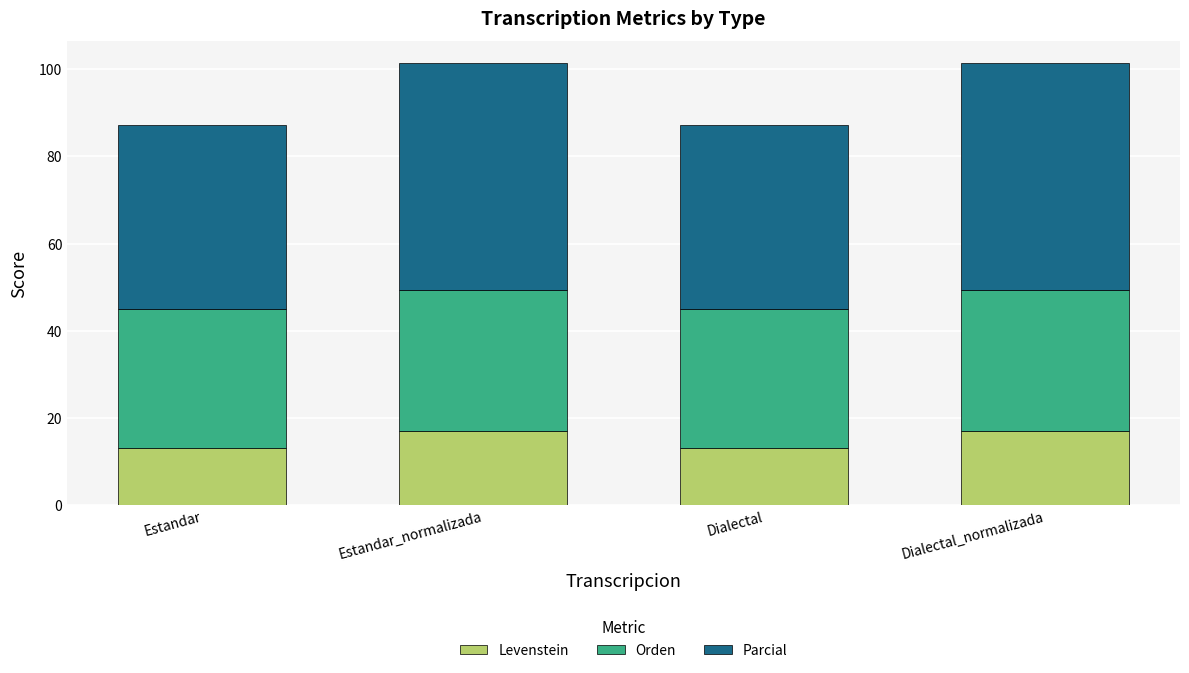

How many values in the Levenstein series exceed 17?

2